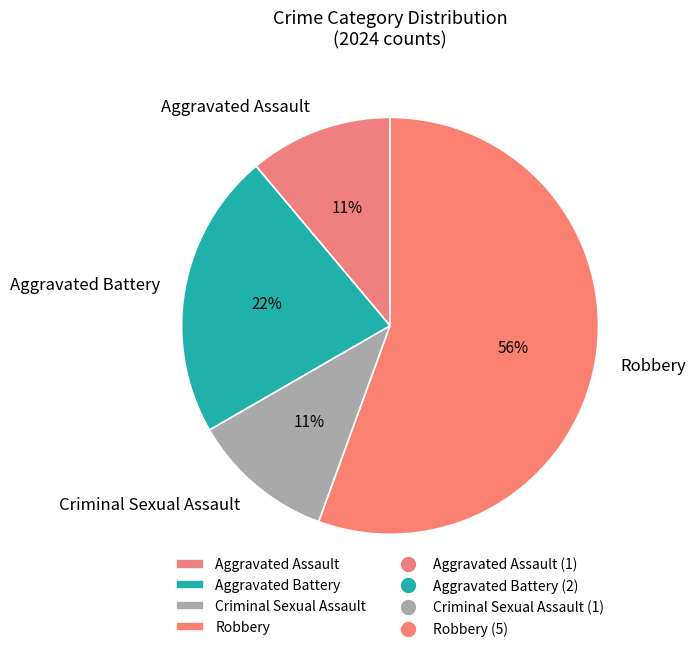

Does Aggravated Assault account for over 50% of the chart?

No